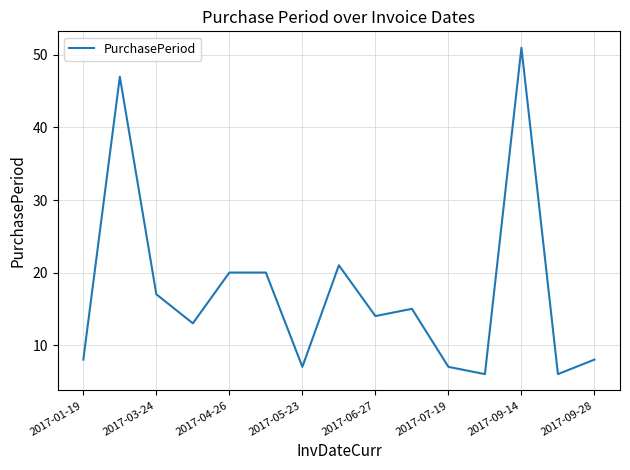

What is the greatest value displayed?

51